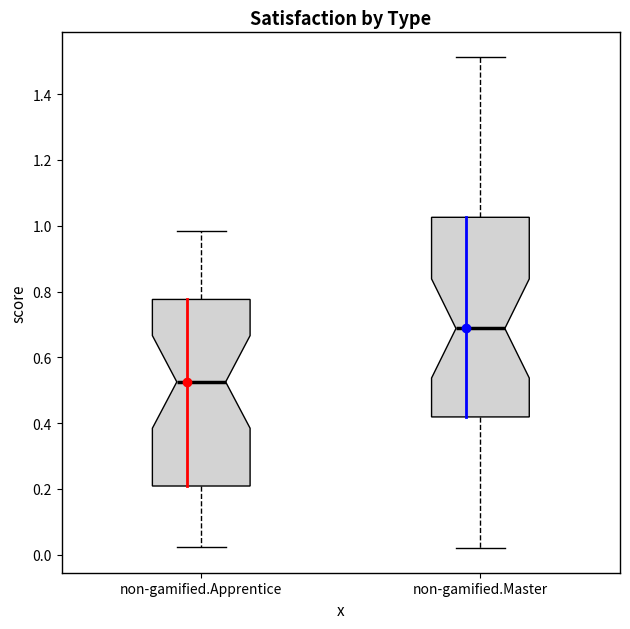

Which box's median line is the lowest?

non-gamified.Apprentice